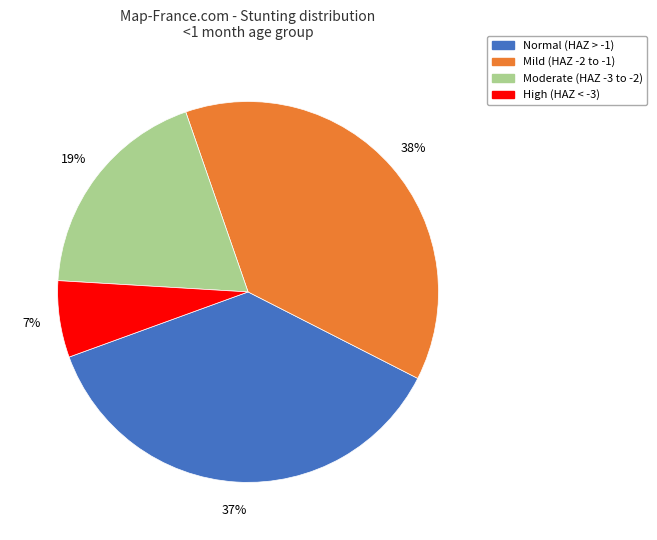

How many slices are in this pie chart?

4